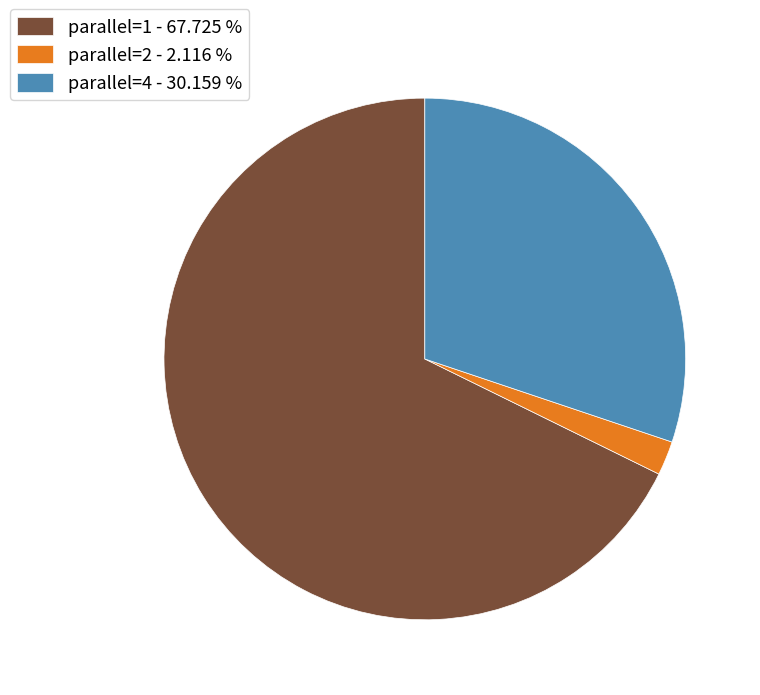

Combined, do parallel=1 - 67.725 % and parallel=2 - 2.116 % account for over 50%?

Yes